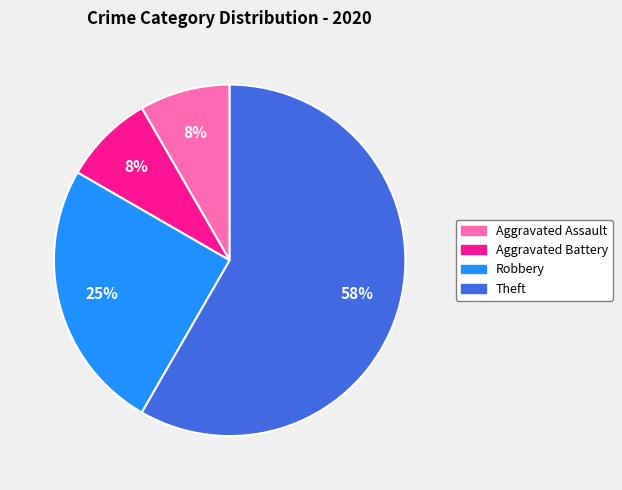

What is the ratio of the value at Aggravated Battery to the value at Aggravated Assault?

1.0